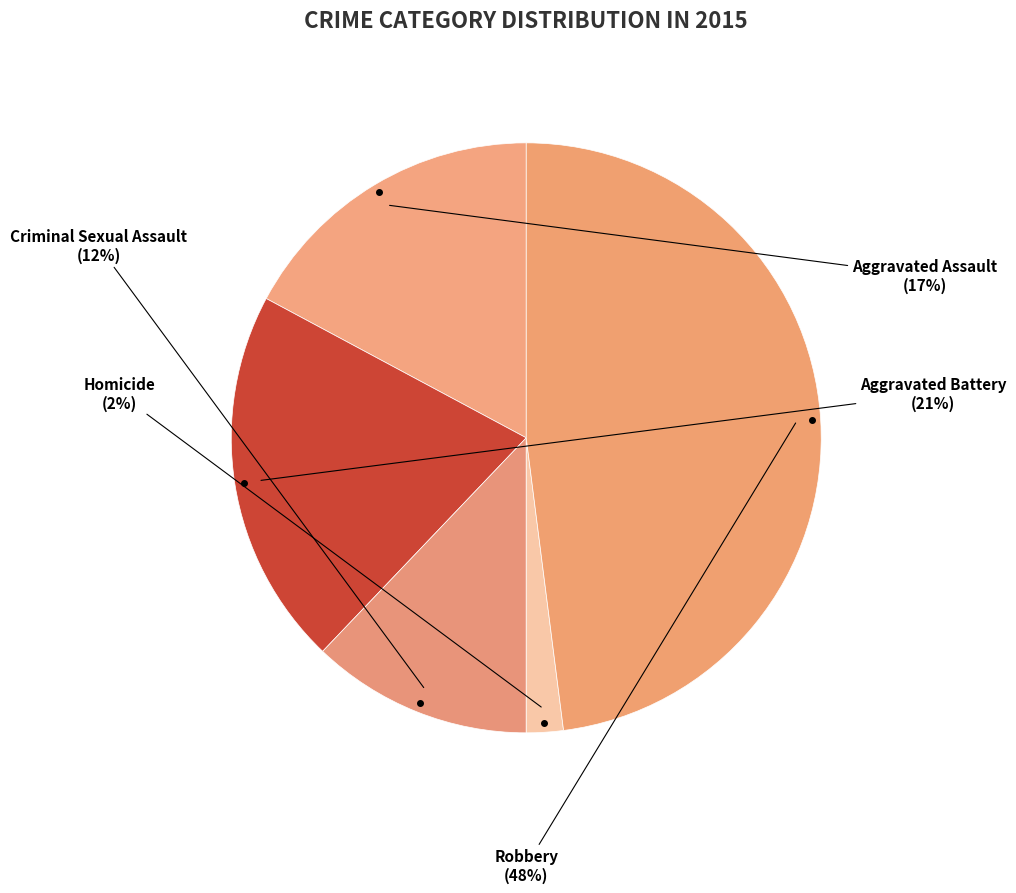

To the nearest percent, what is the difference between the largest and smallest slice percentages?

46%